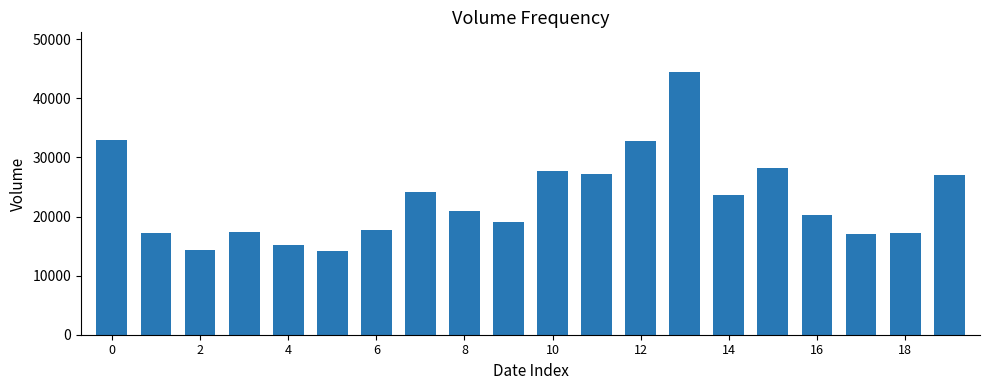

What is the maximum value shown in the chart?

44498